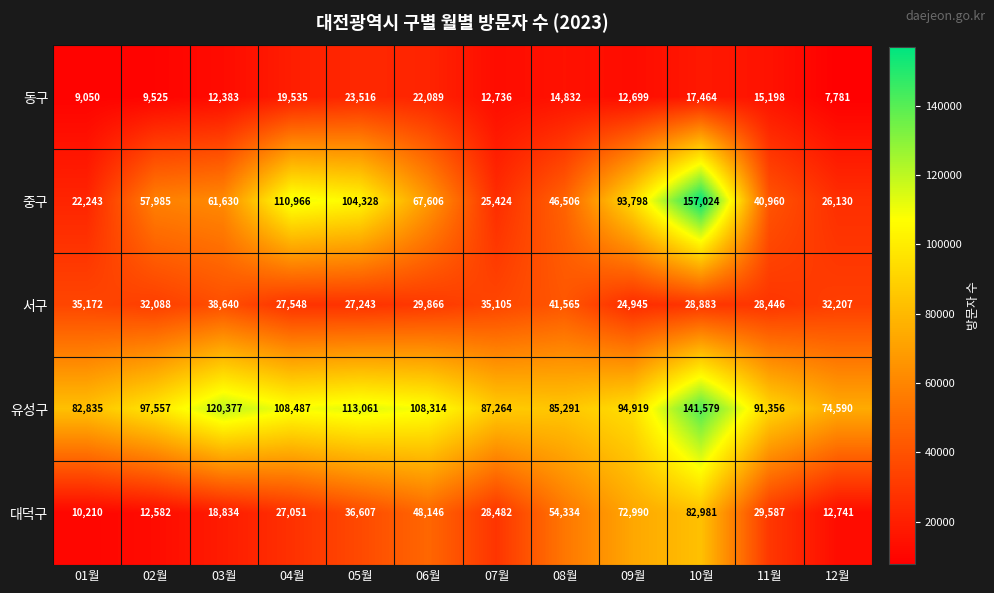

The value of 중구 at 06월 is 67606. True or false?

True